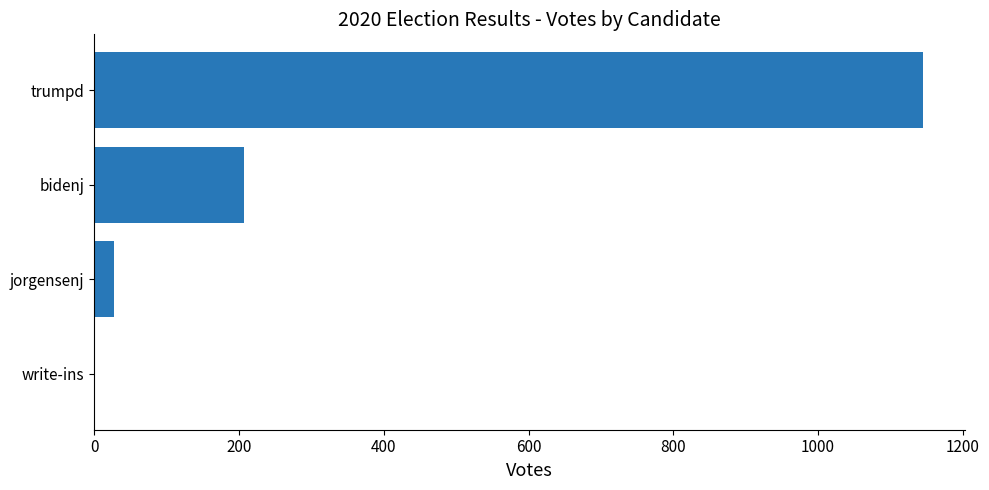

The chart shows a value of 366 at trumpd. True or false?

False